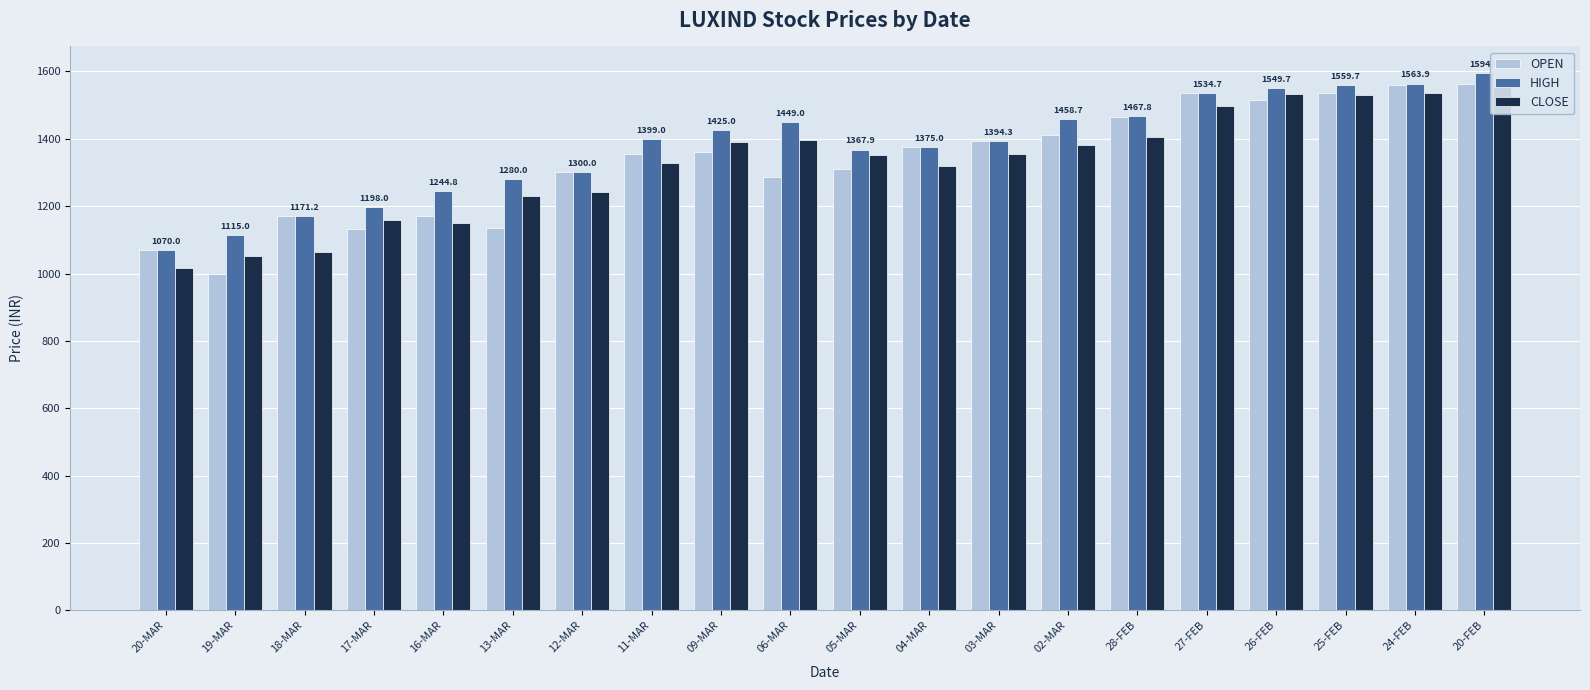

What is the spread (max minus min) of values at 11-MAR?

70.6